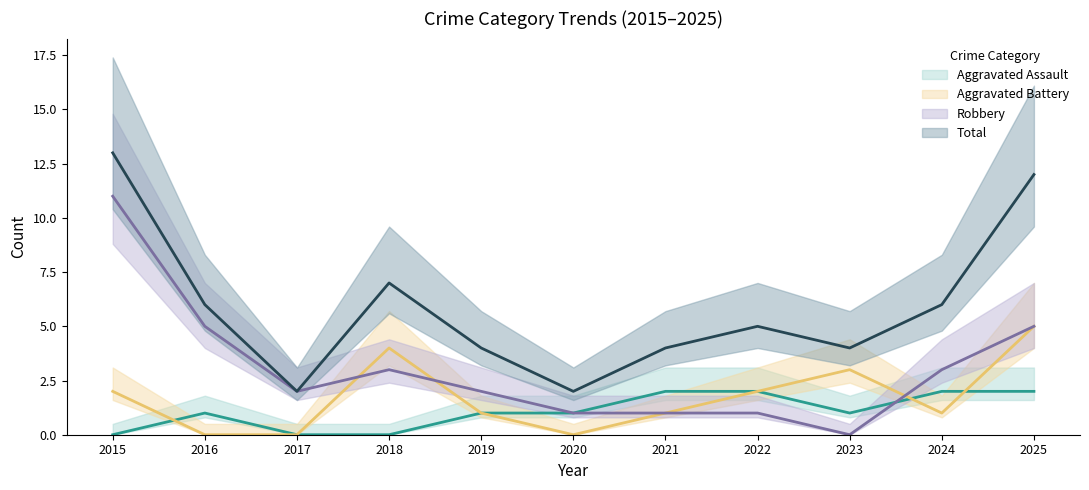

At which label does Aggravated Battery reach its peak?

2025